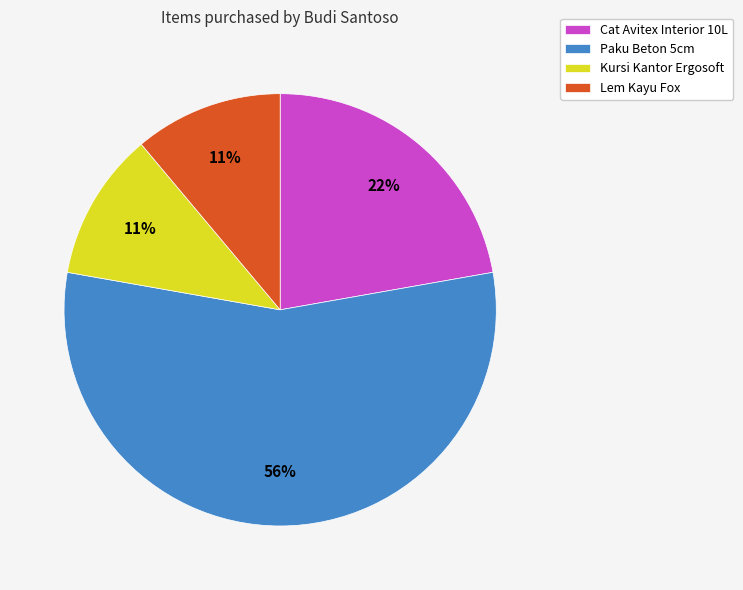

Does Paku Beton 5cm represent more than half of the total?

Yes